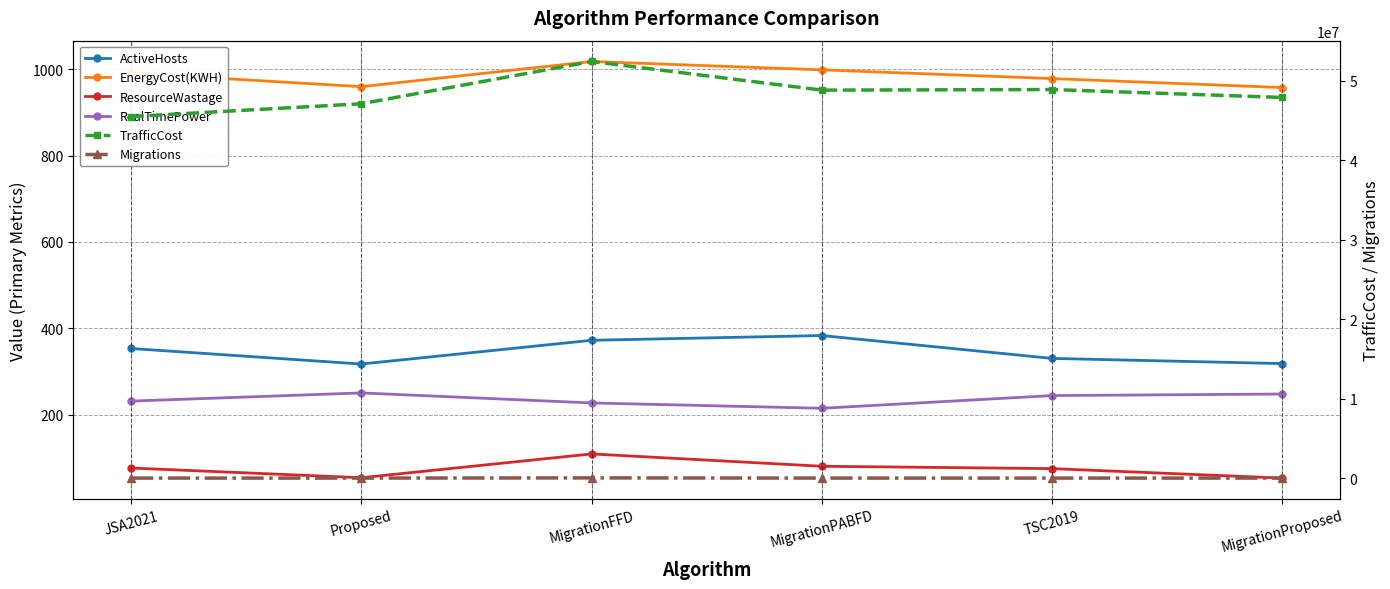

Is this an area chart (filled region under the line)?

No